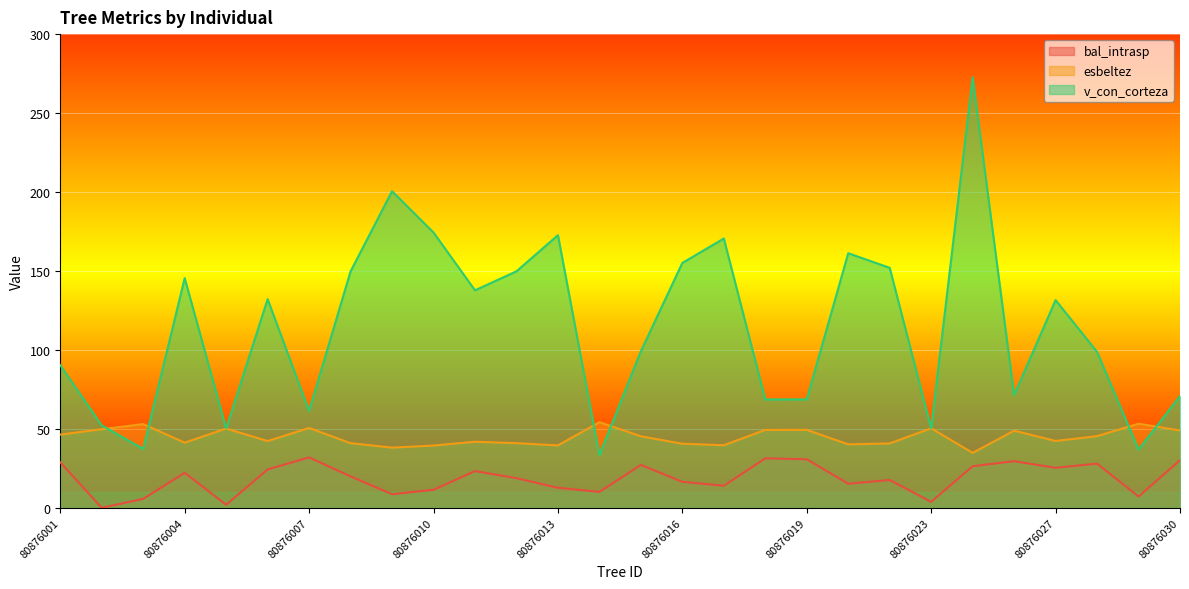

What is the highest value of the v_con_corteza series?

272.6